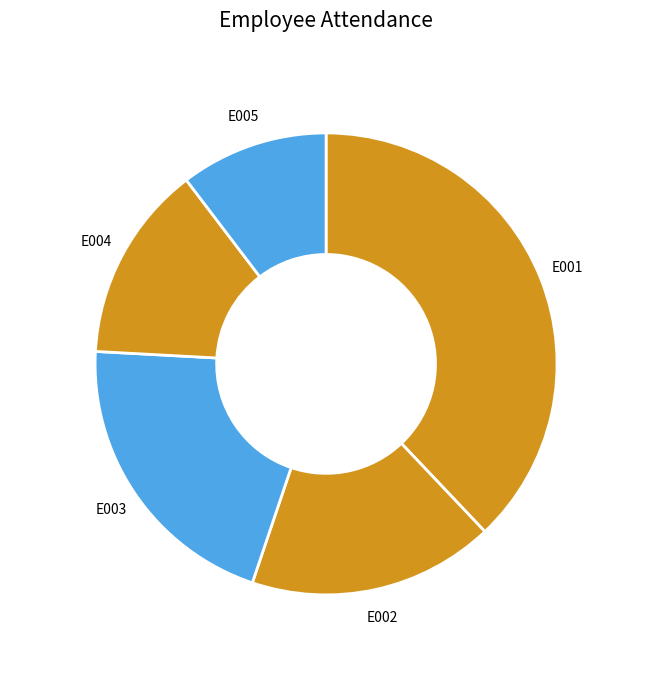

What is the largest slice in the pie chart?

E001